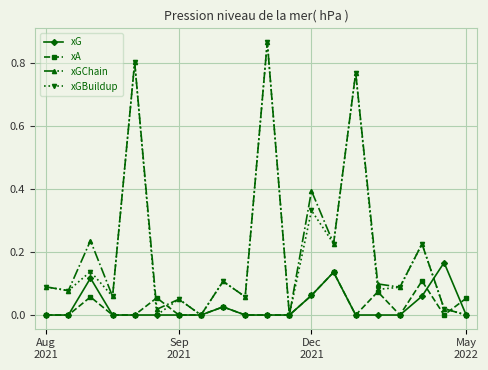

True or false: xGChain has more than 0 interior local peaks.

True